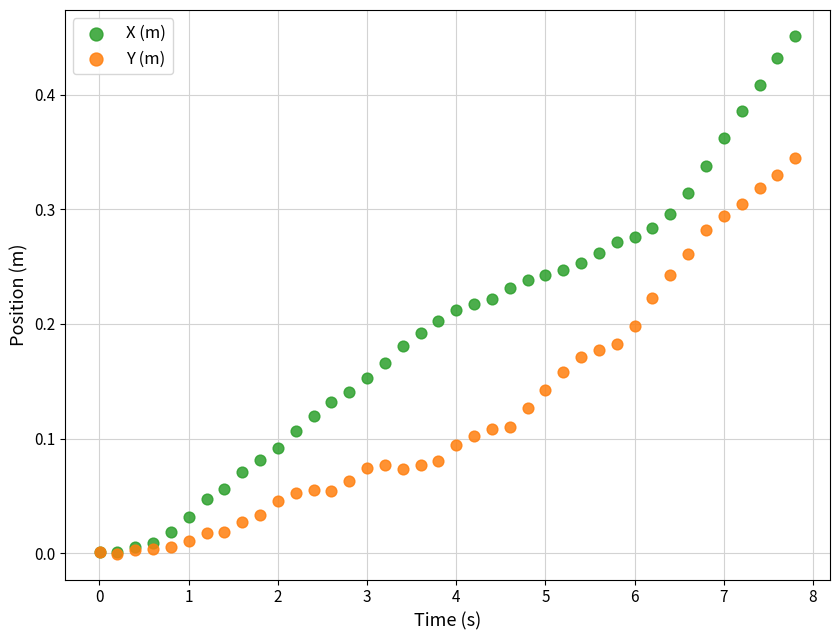

Which series has the widest spread of Y values?

X (m)